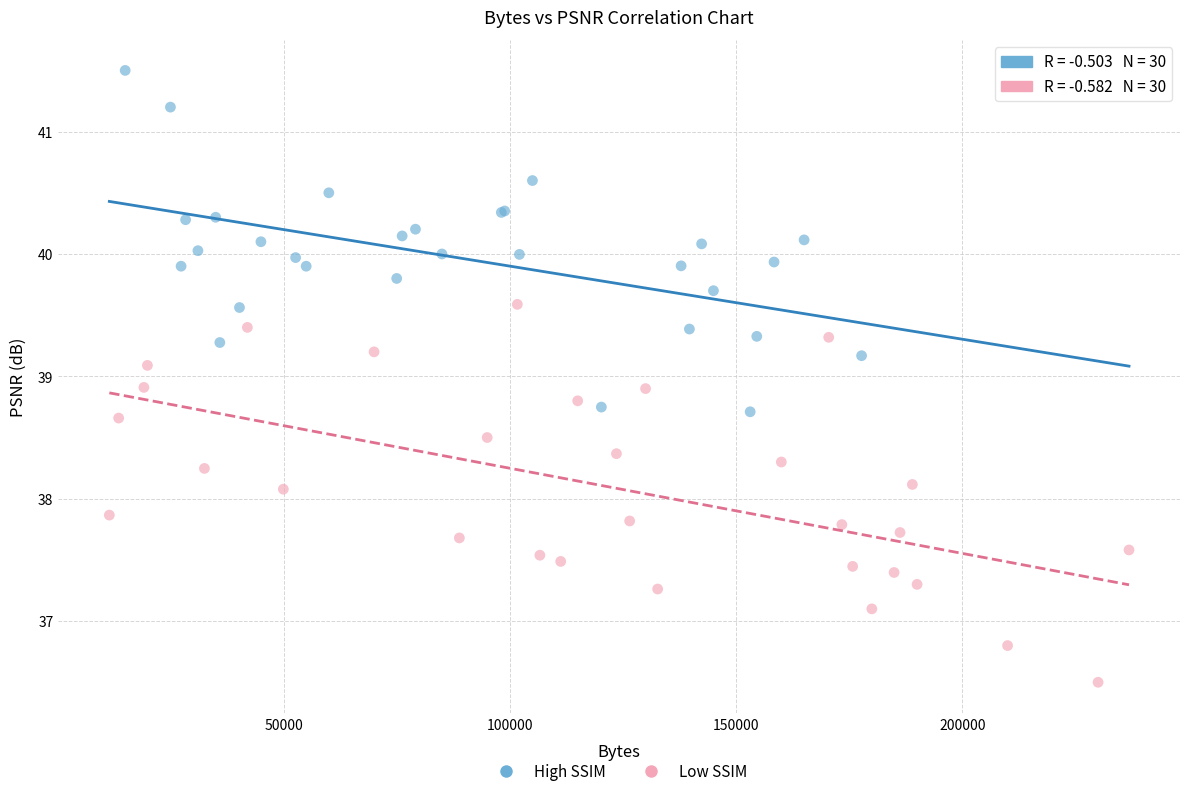

Which series reaches the minimum Y coordinate?

Low SSIM